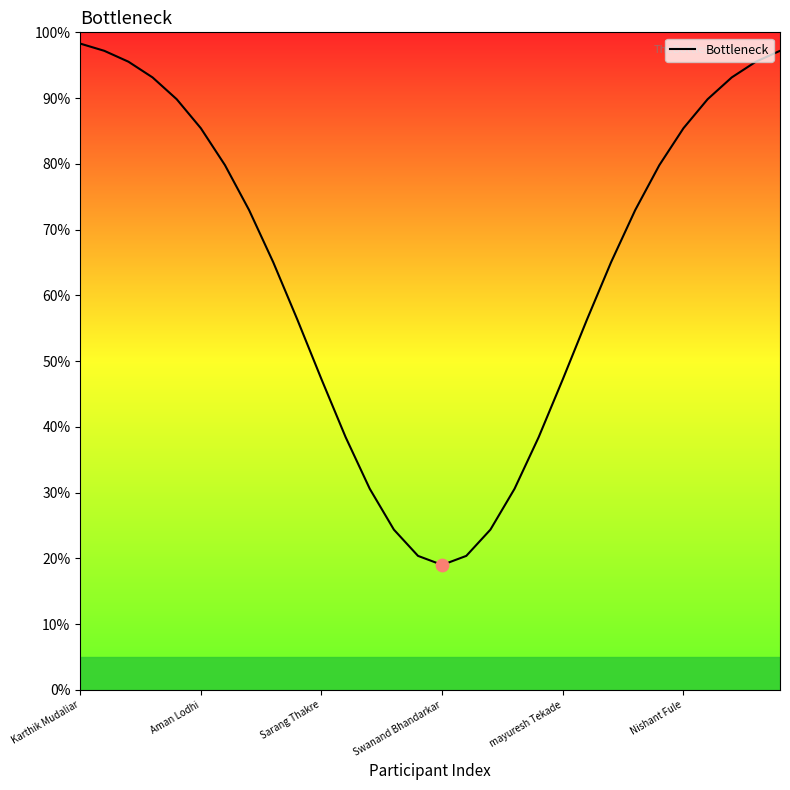

What is the minimum value shown in the chart?

19.0